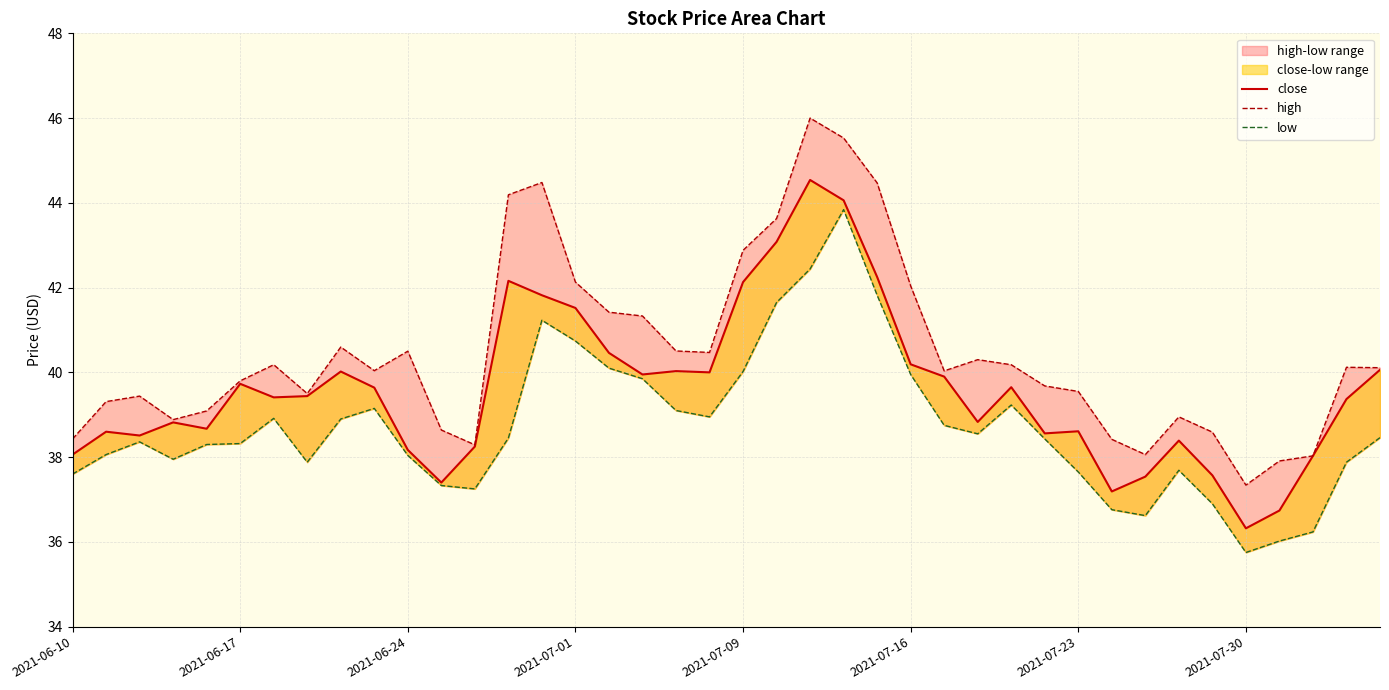

List the series in order of their overall mean, highest first.

high, close, low